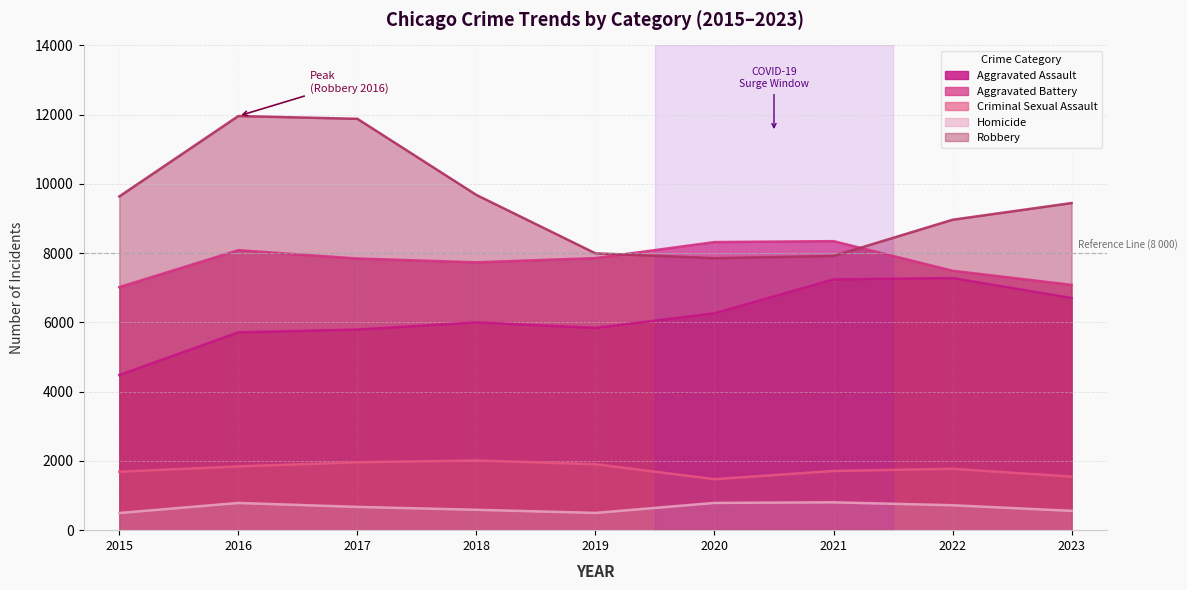

Does the chart have visible grid lines?

Yes